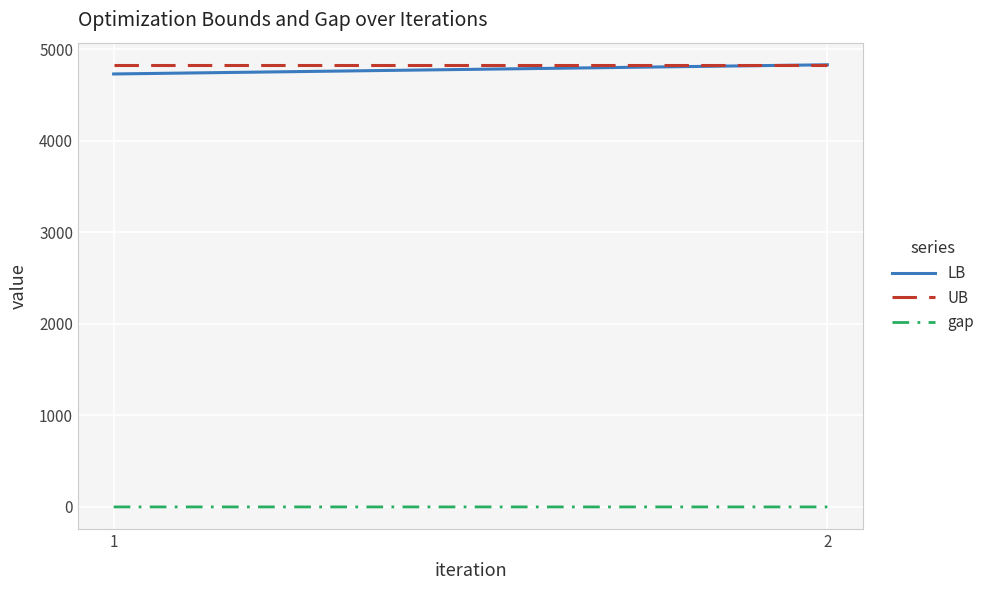

What are all the series names shown in the legend?

LB, UB, gap